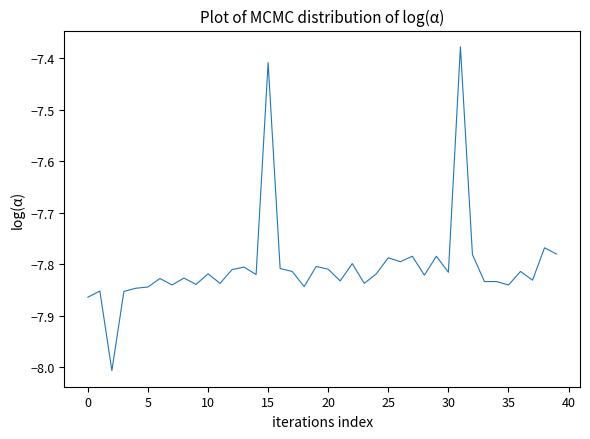

What is the smallest value displayed?

-8.0